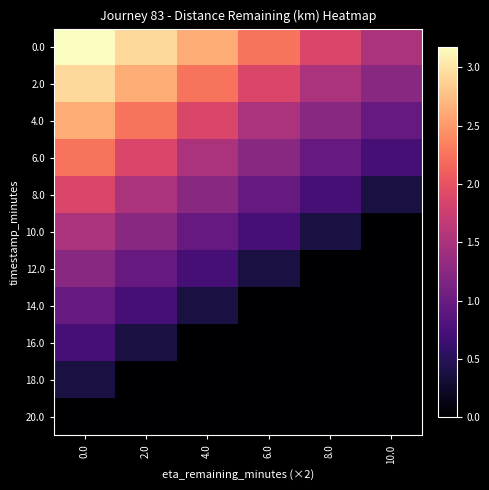

What is the spread (max minus min) of values at 4.0?

2.6